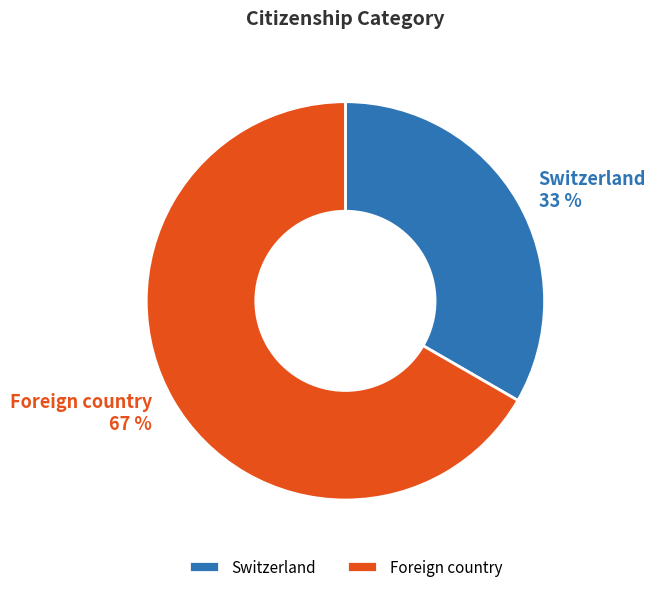

Is the sum of Switzerland and Foreign country greater than half?

Yes